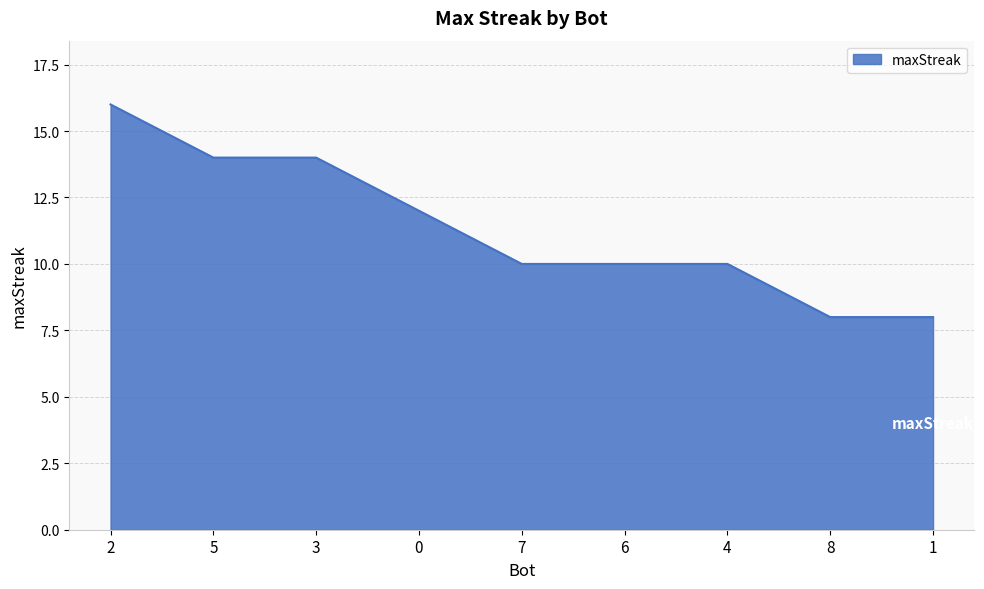

How many lines are shown in the chart?

1